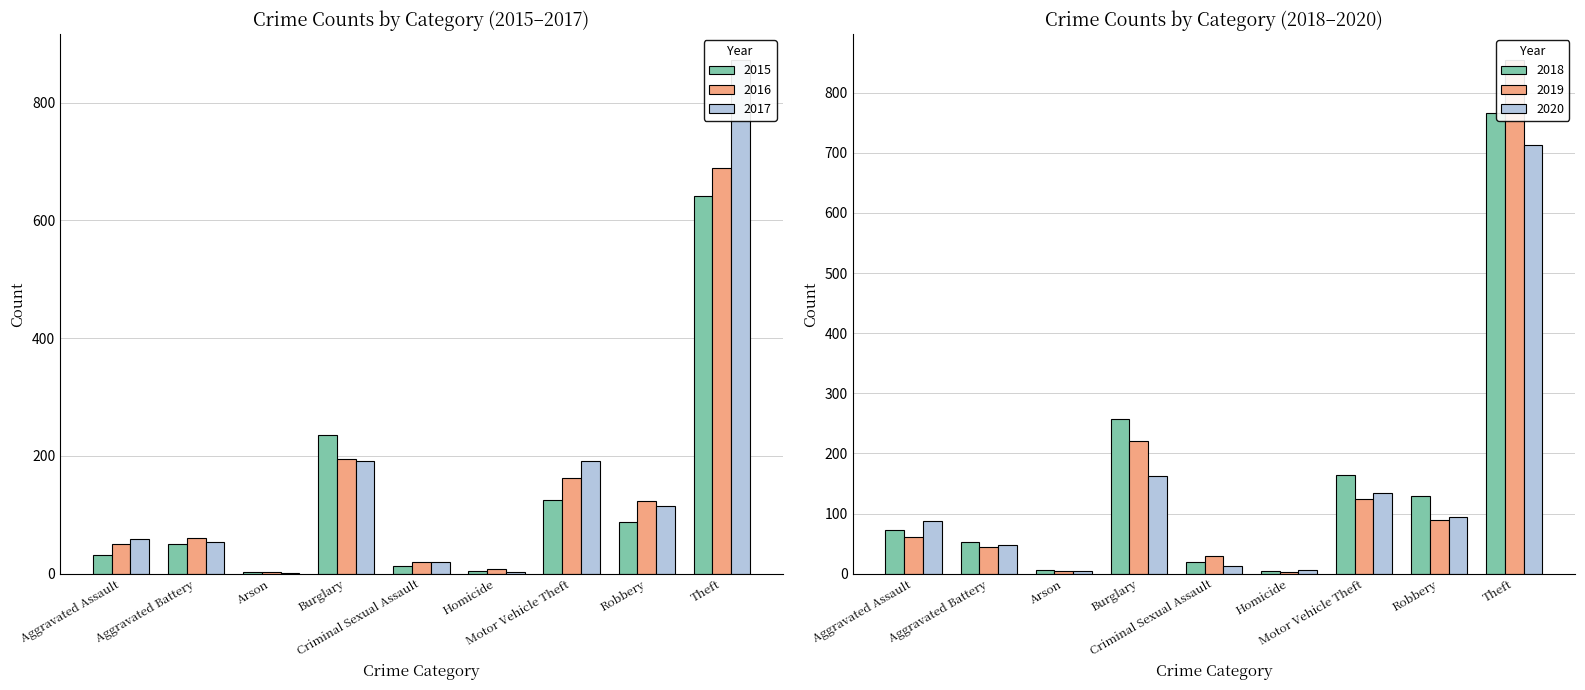

At which category does the chart reach its peak across all series?

Theft